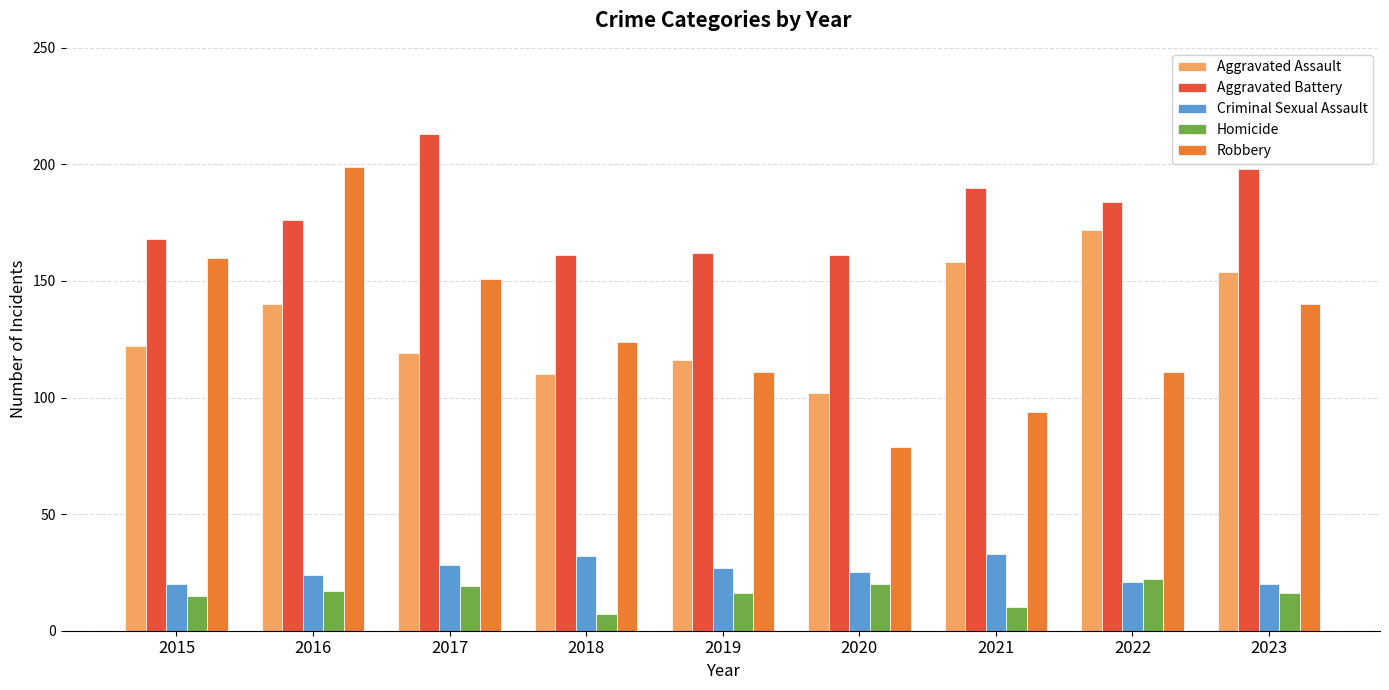

What is the difference between the maximum and minimum values in the Homicide series?

15